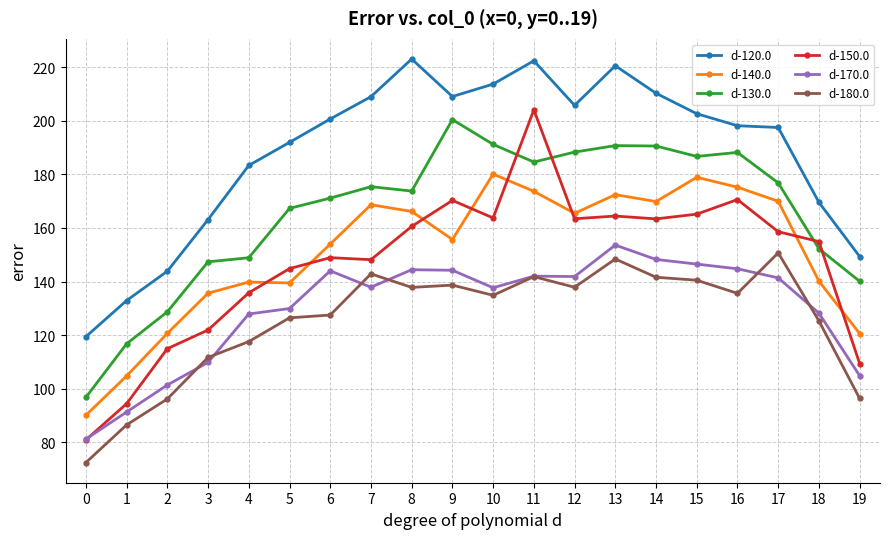

Is the value of d-130.0 at 4 greater than the value of d-150.0 at 5?

Yes